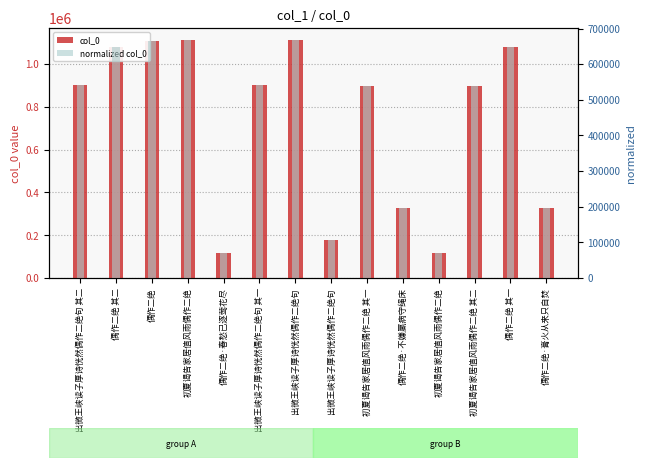

At which category does the chart reach its minimum across all series?

初夏谒告家居值风雨偶作二绝